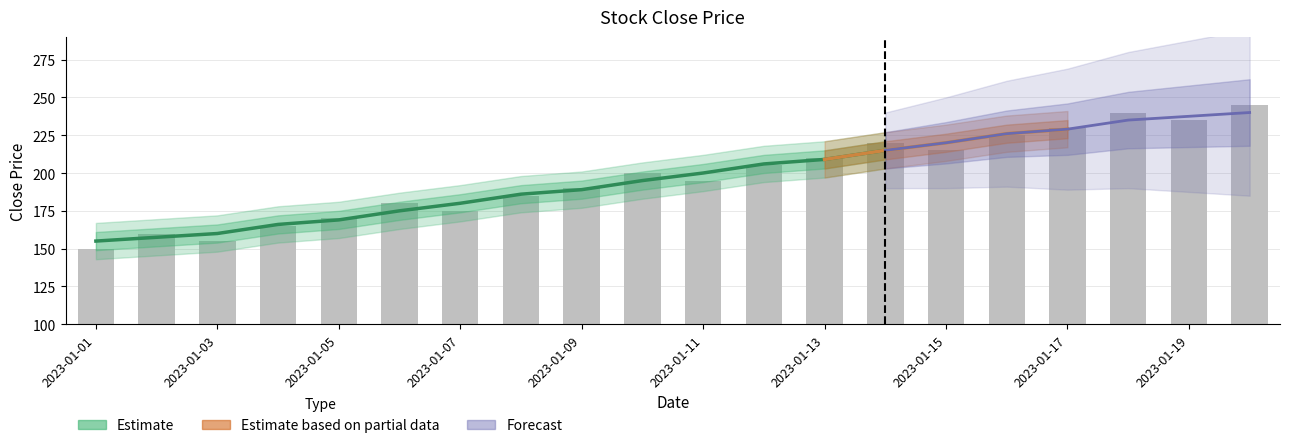

Which label corresponds to the smallest value in the chart?

2023-01-01